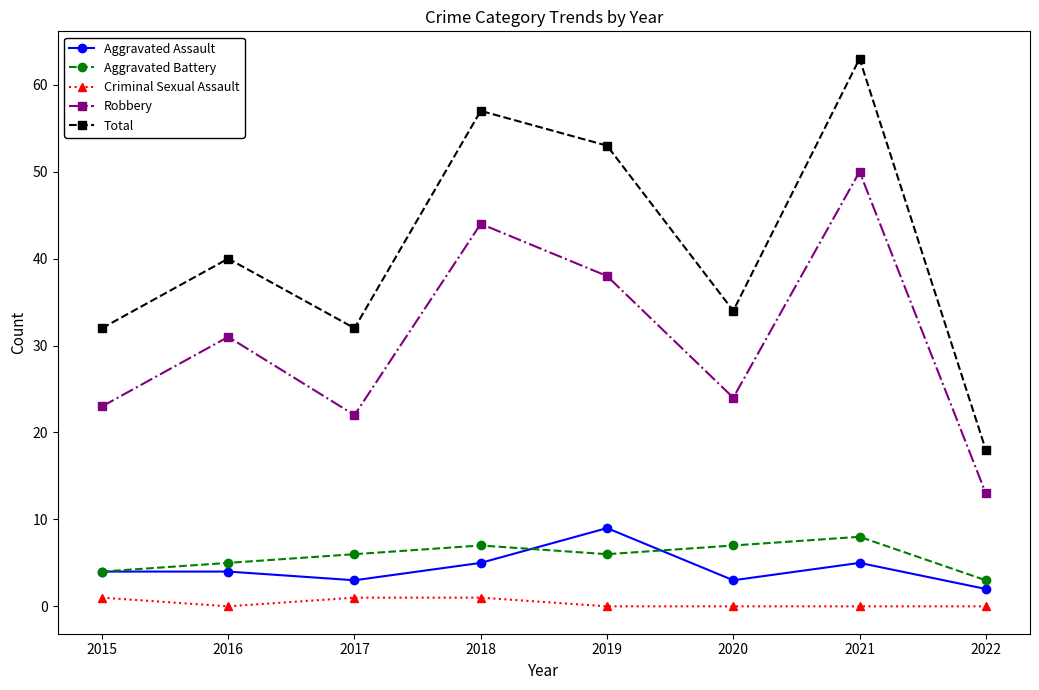

The Robbery series shows 23 at 2015. True or false?

True